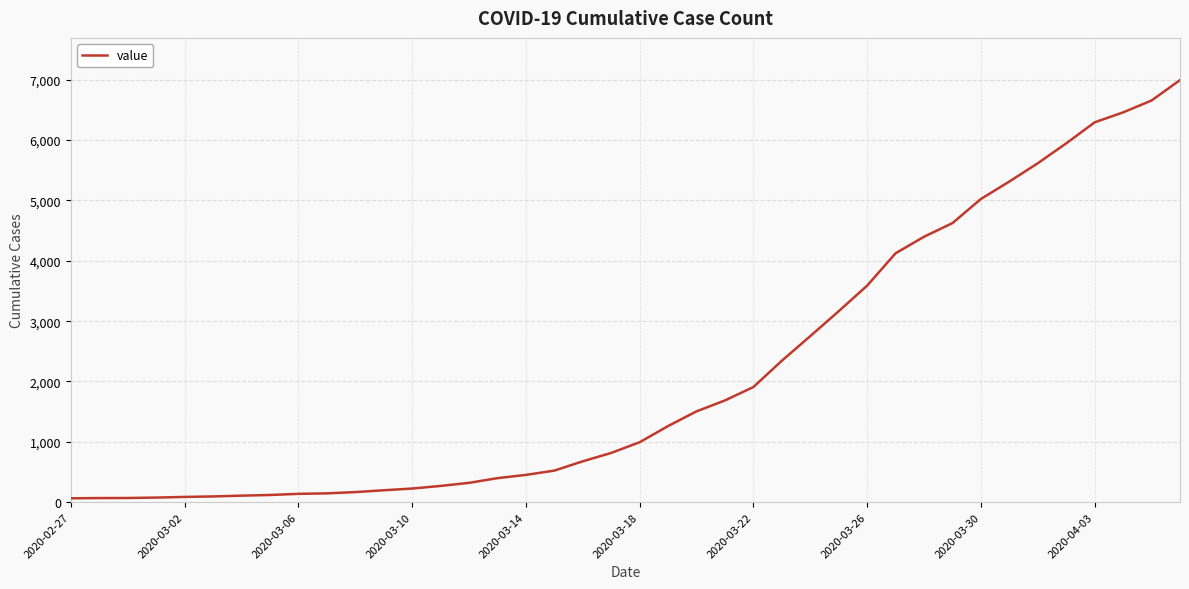

Does the chart display data point markers on the line(s)?

No